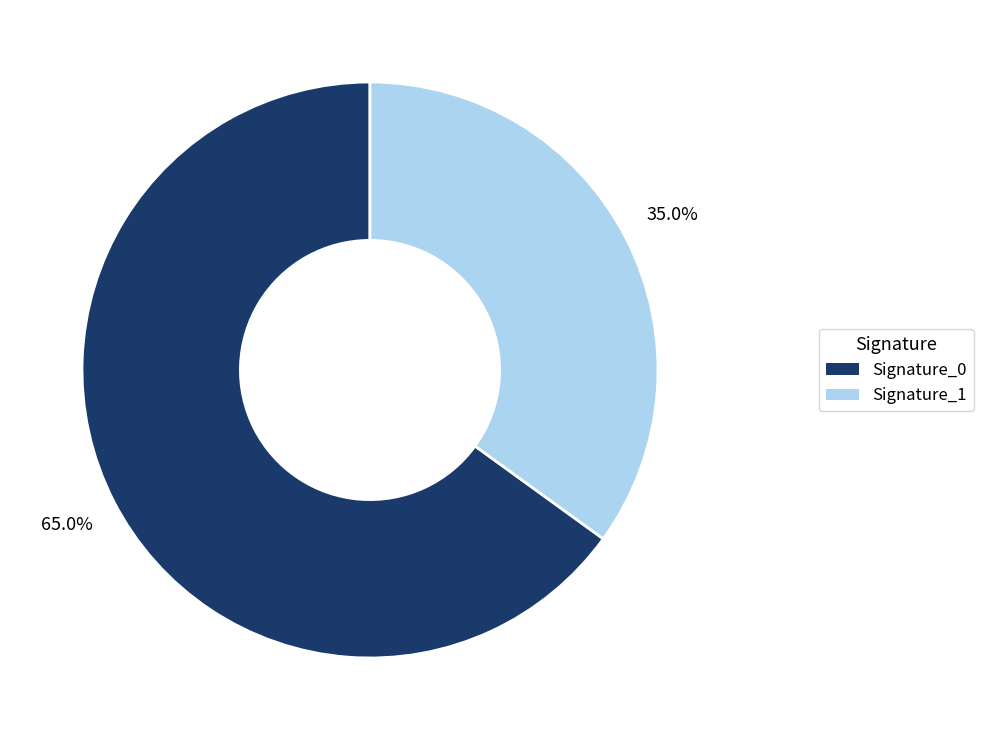

Rank the categories by value from highest to lowest.

Signature_0, Signature_1